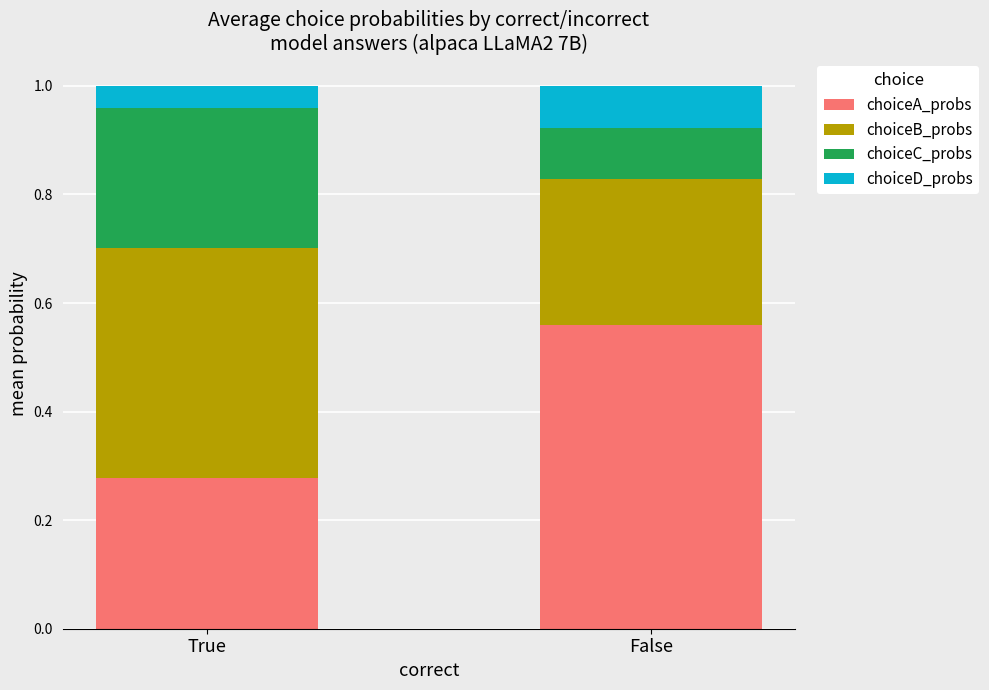

List the labels in order of choiceA_probs value, largest first.

False, True